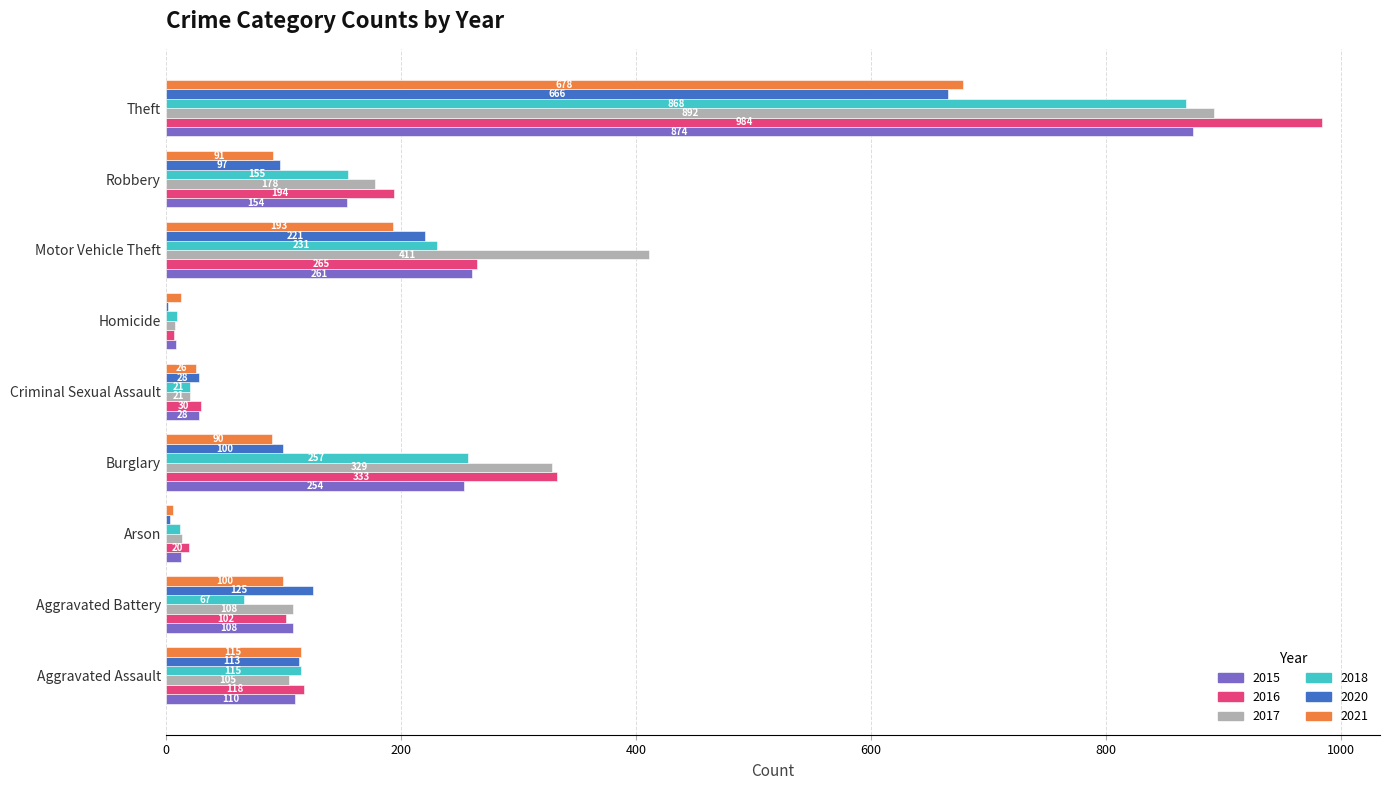

At which label is 2017 closest to 450?

Motor Vehicle Theft